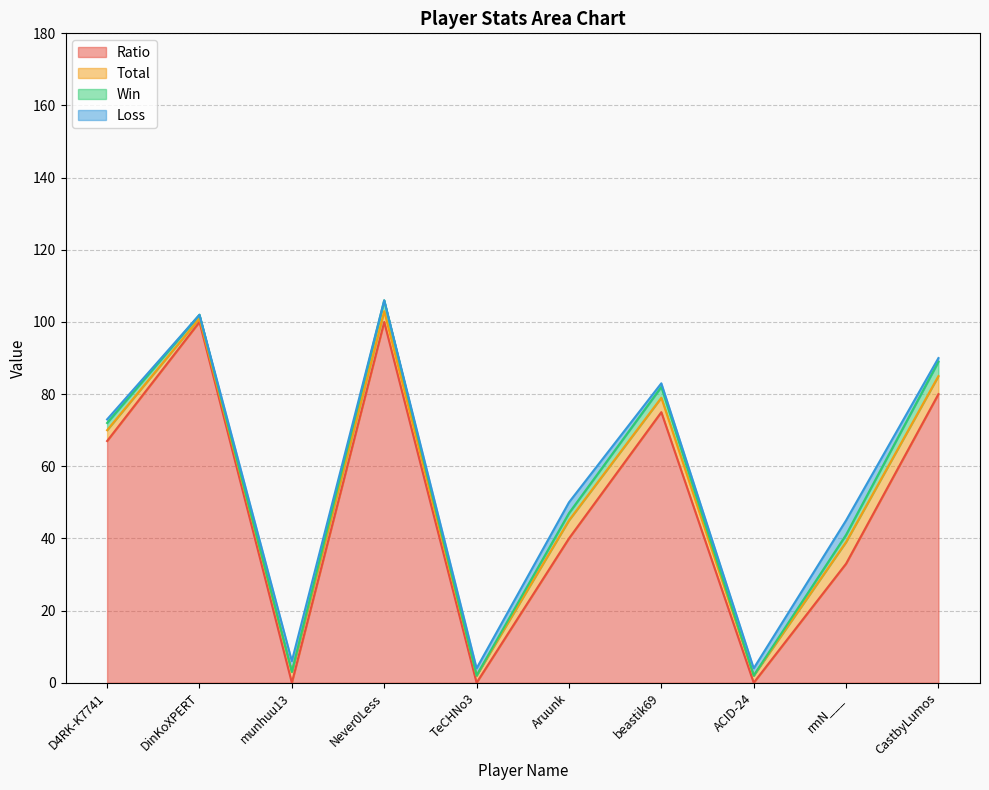

Is the value of Win at Never0Less greater than the value of Total at Aruunk?

No